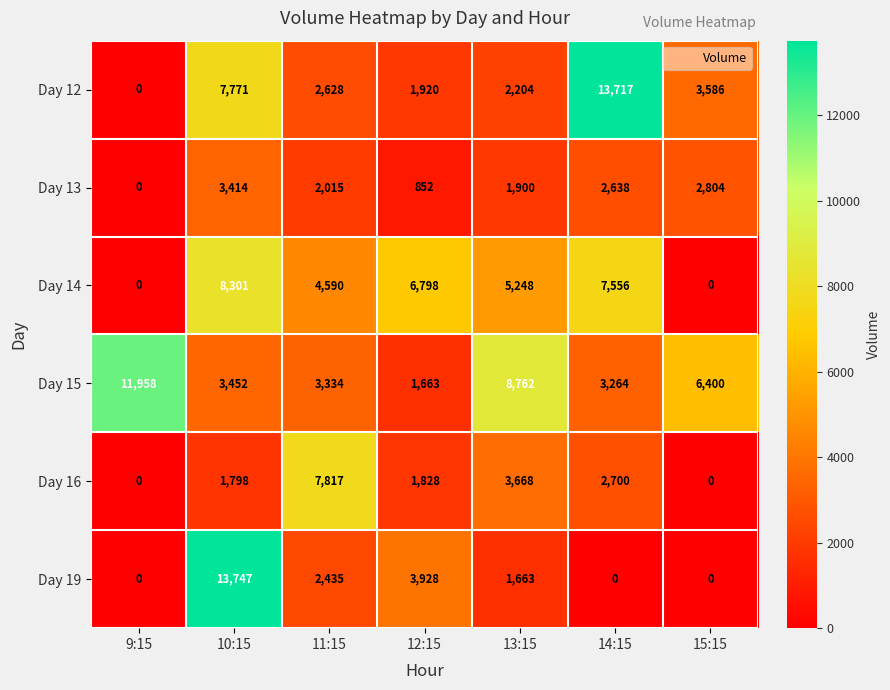

The Day 15 series shows 4338 at 13:15. True or false?

False